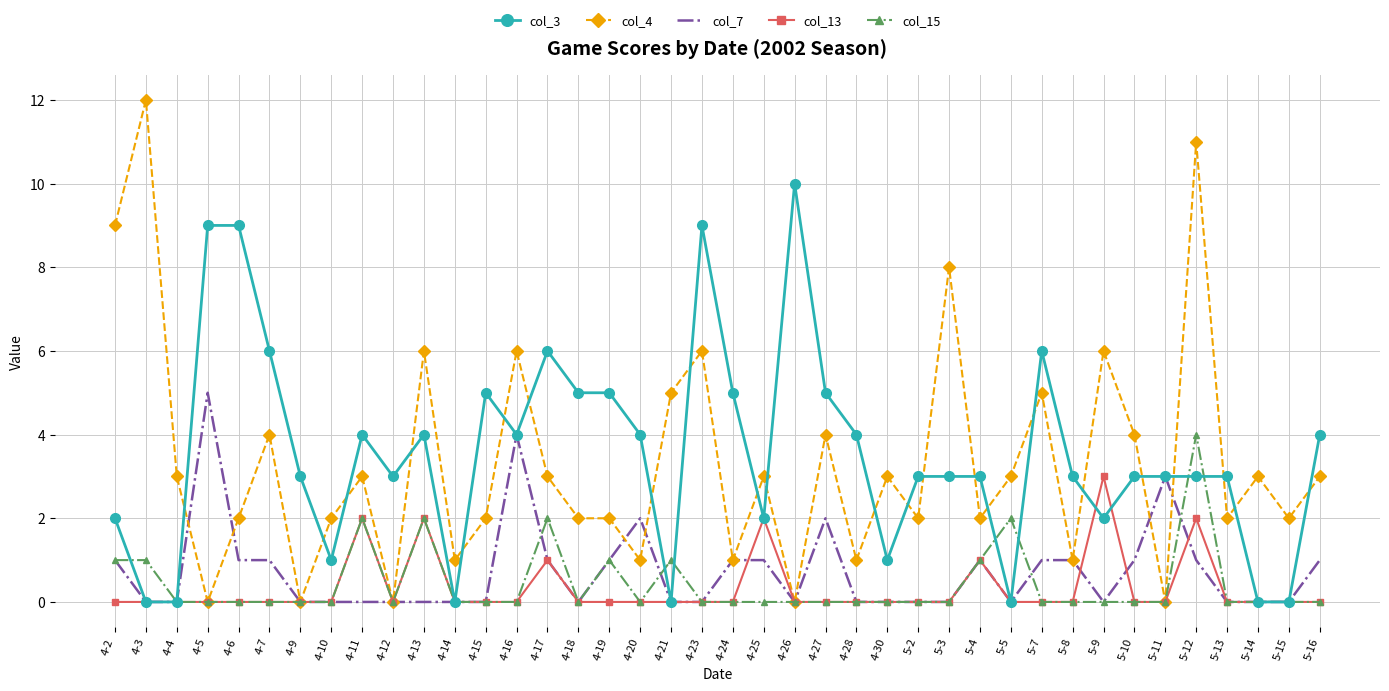

Is the value of col_3 at 5-4 greater than the value of col_15 at 4-3?

Yes